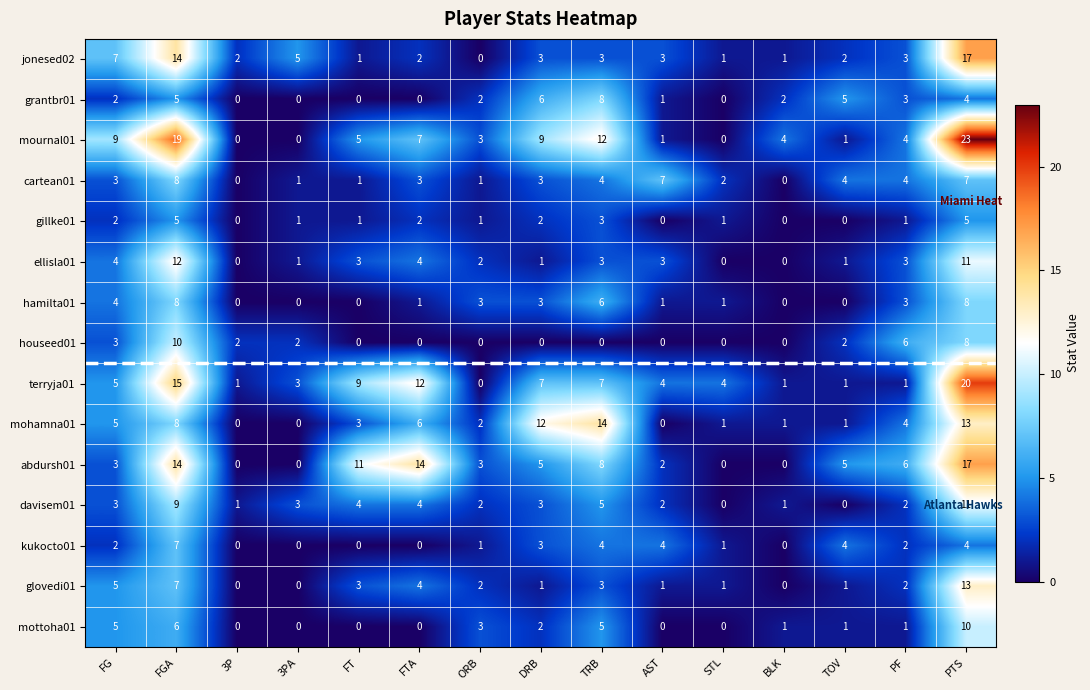

What is the difference between the second highest and minimum values in the houseed01 series?

8